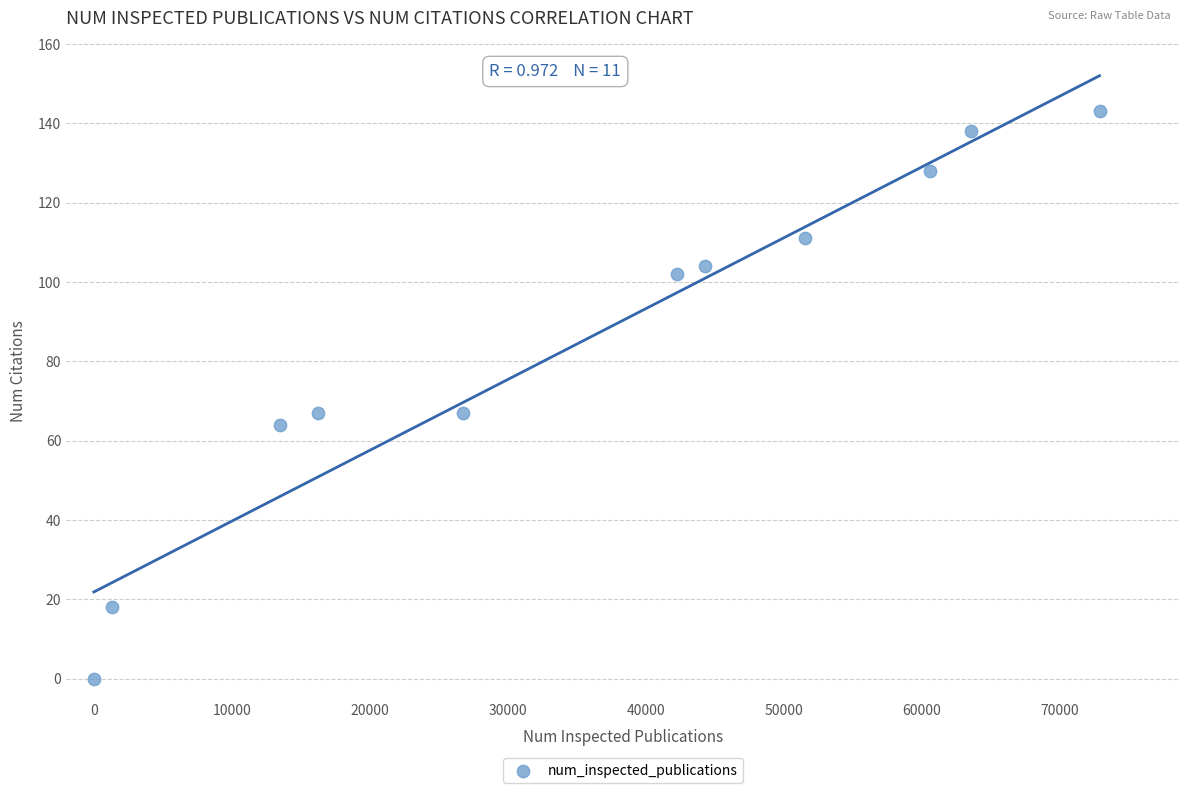

What is the range of X values (max minus min)?

72885